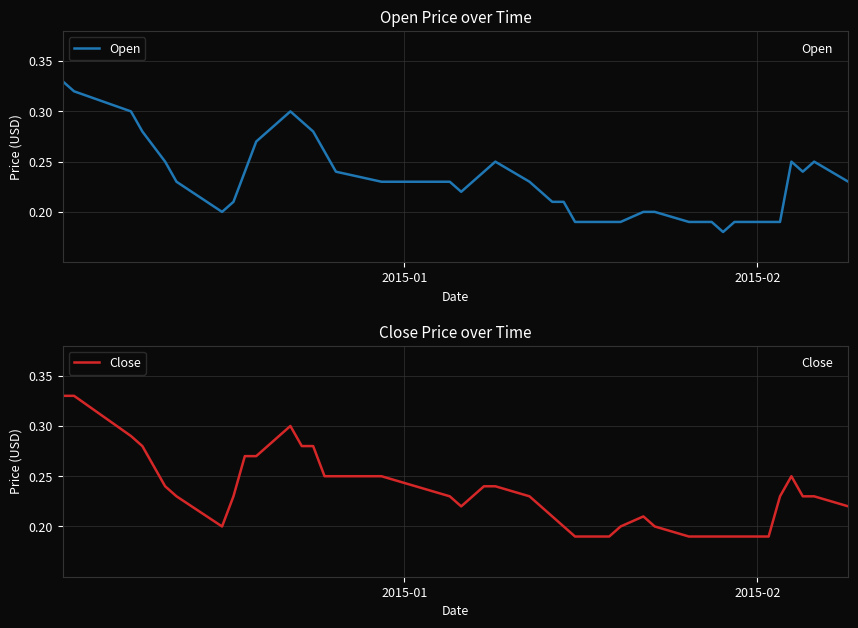

How many series are shown in this chart?

2